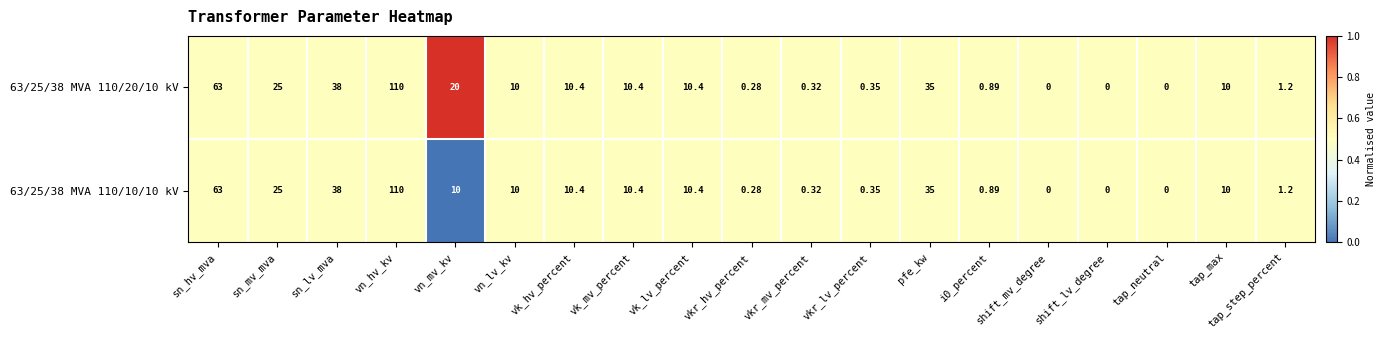

At which label does 63/25/38 MVA 110/20/10 kV first exceed 10?

sn_hv_mva